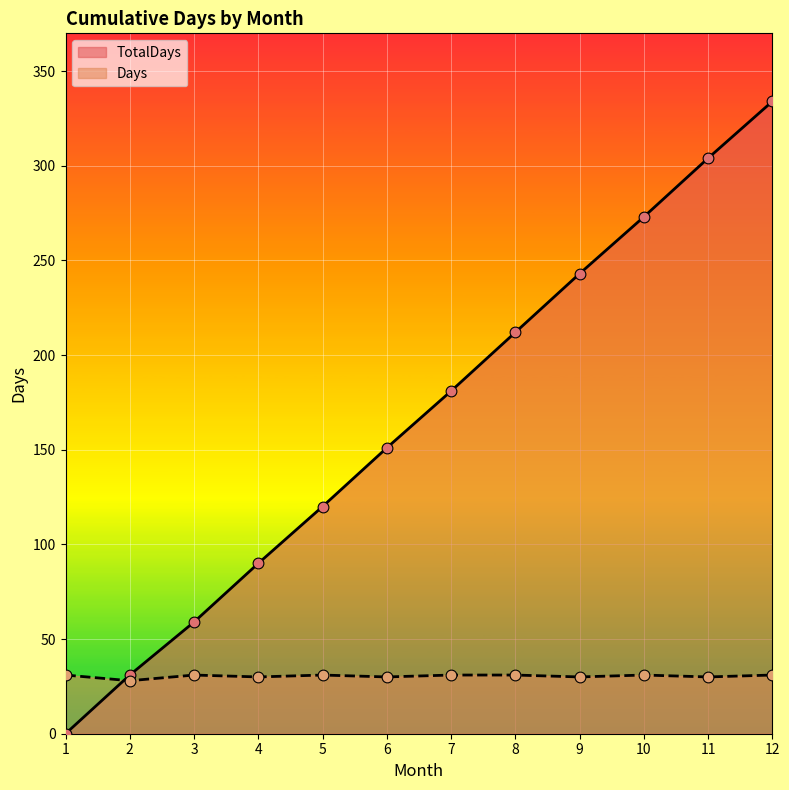

What are all the series names shown in the legend?

TotalDays, Days